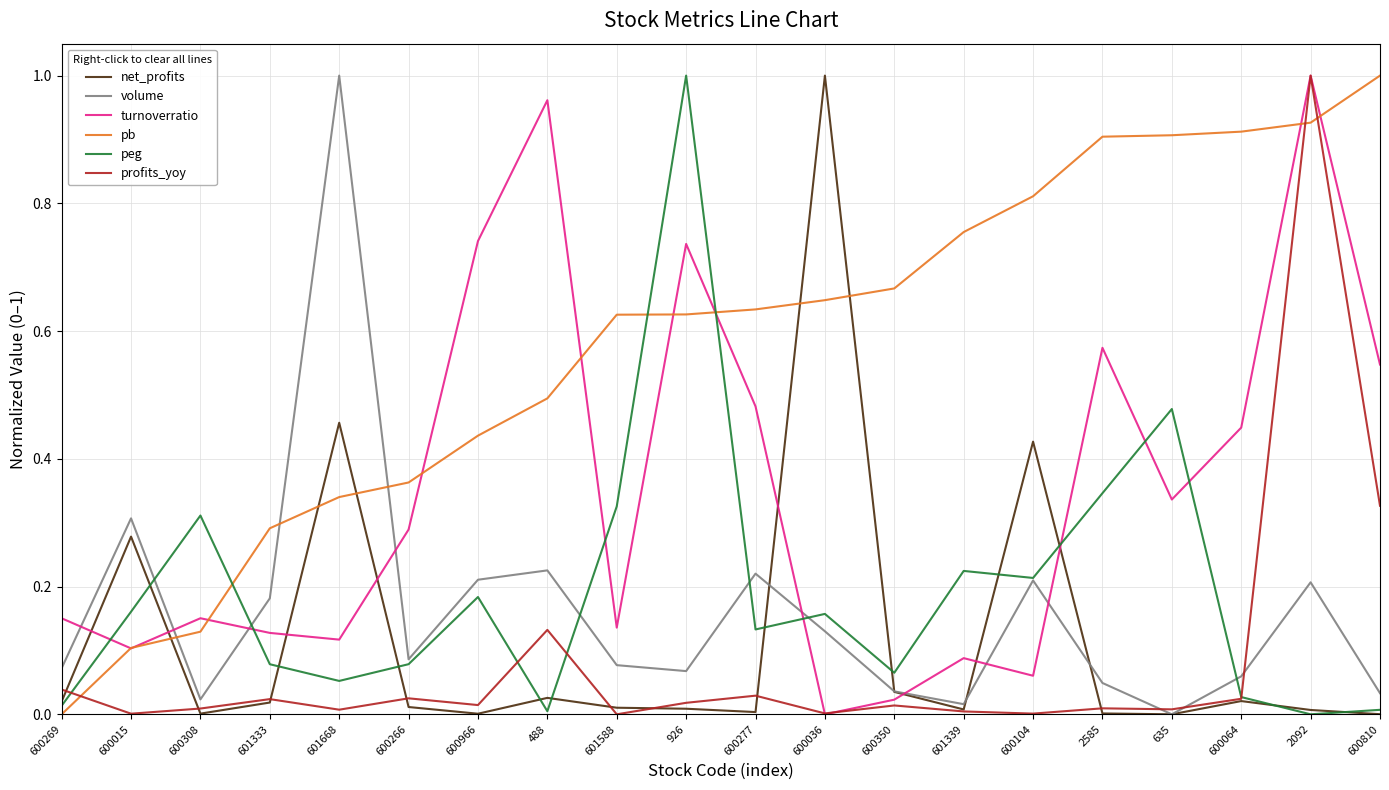

Between 601588 and 926, which series saw the biggest shift?

peg